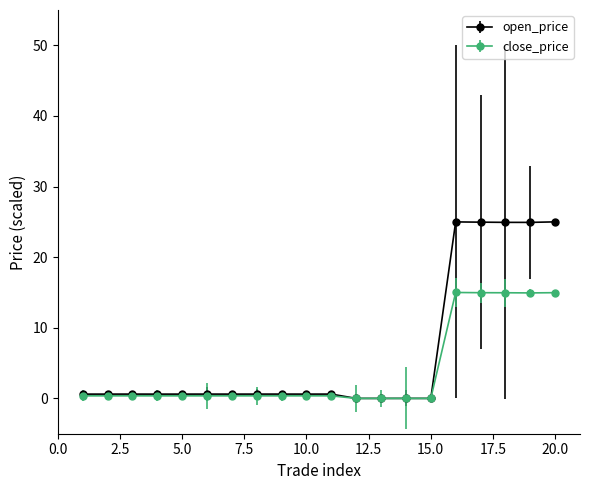

What is the average value of the close_price series?

3.9